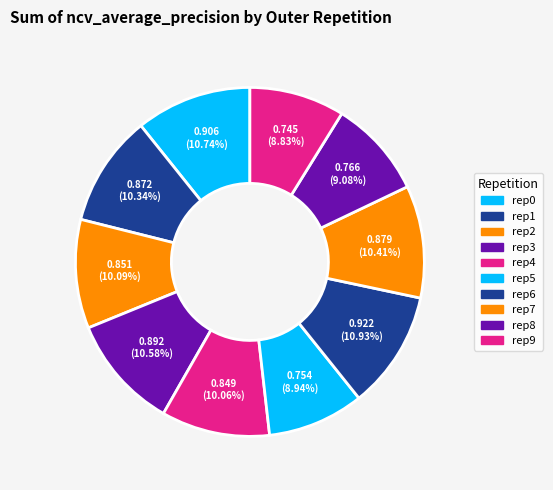

How many slices are in this pie chart?

10